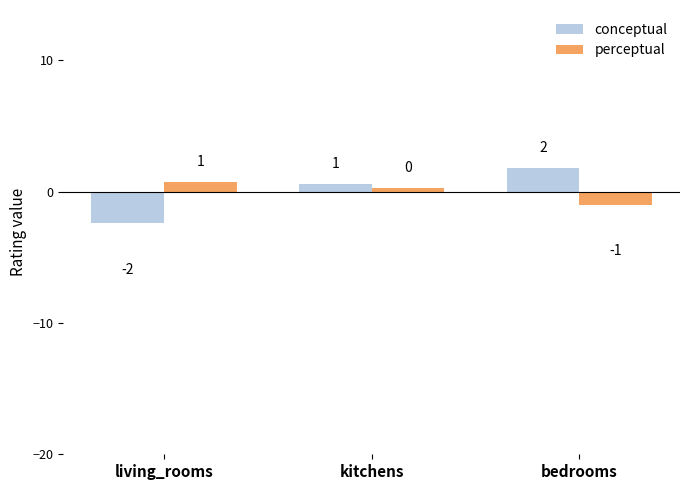

Are the bars horizontal?

No